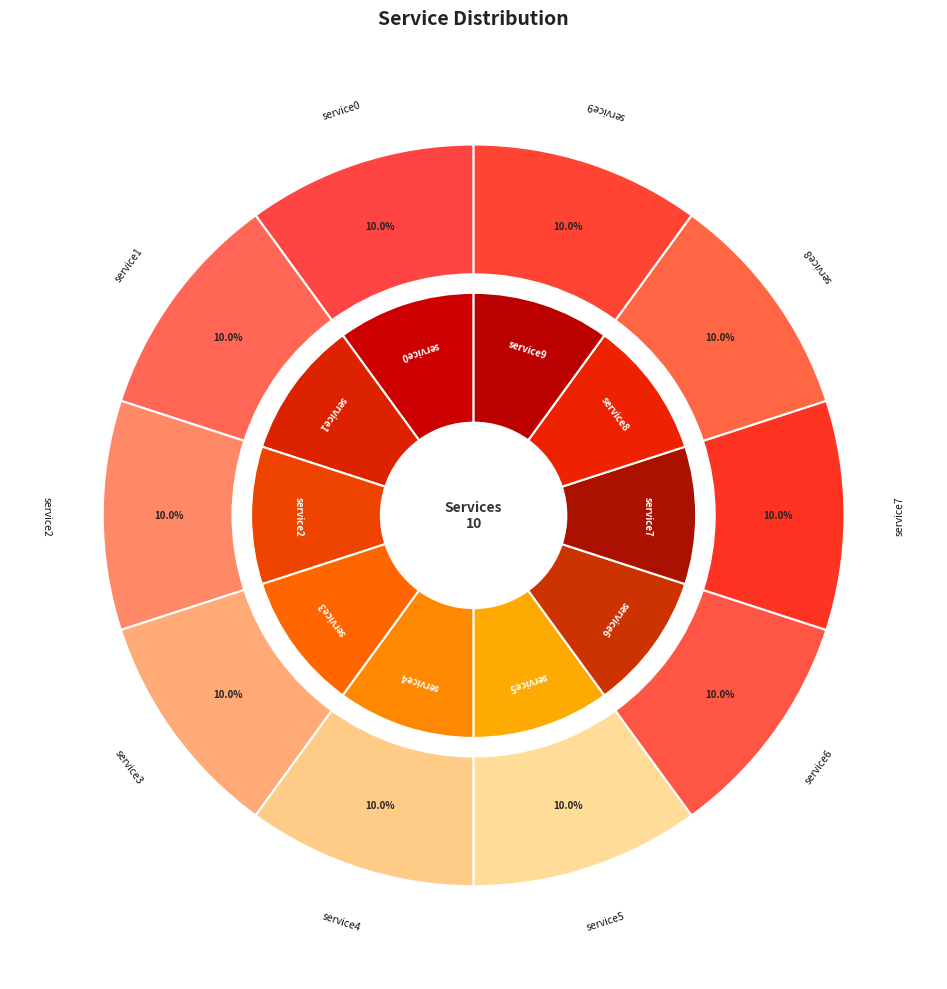

Is it true that service4 is 16% of the pie?

False